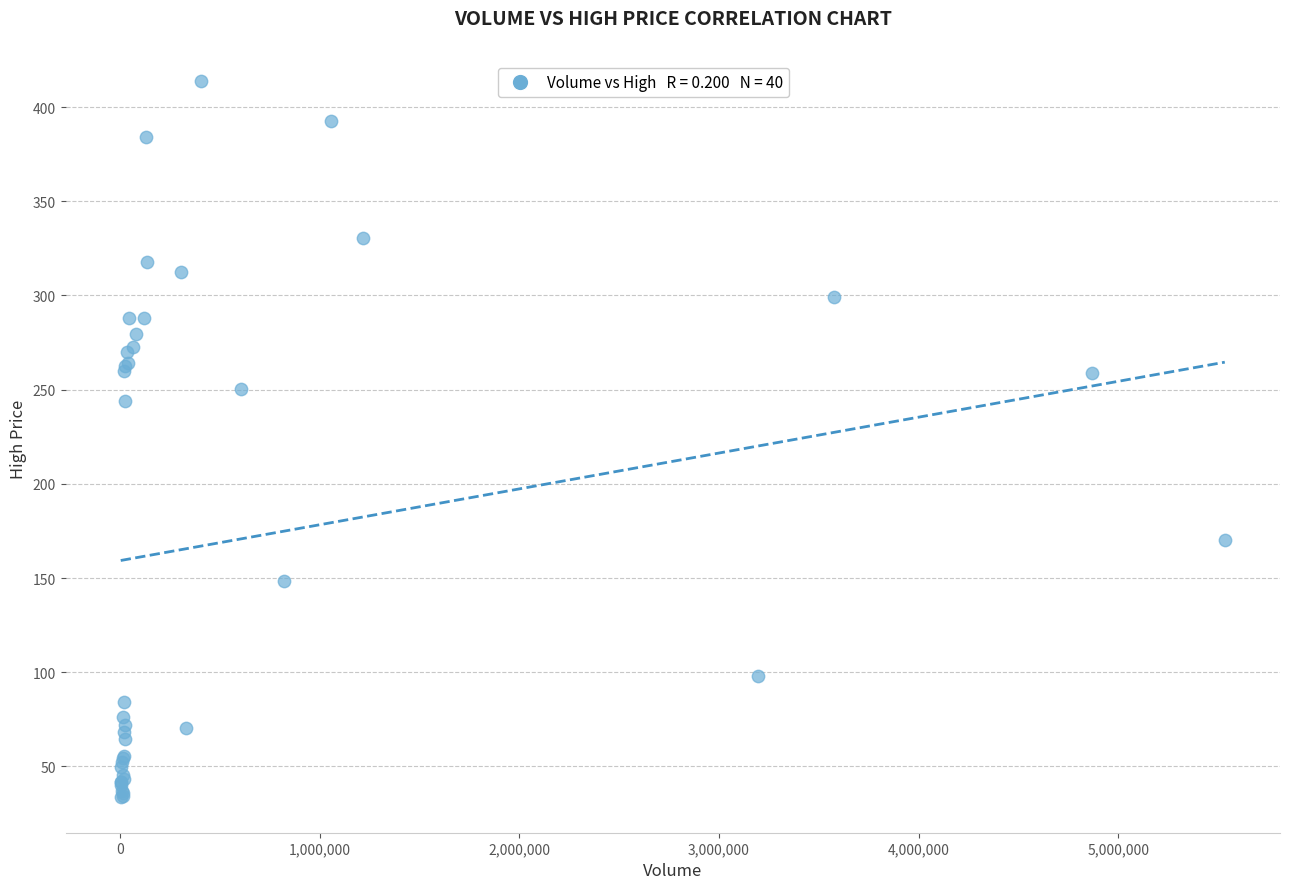

What Y value in the scatter plot is closest to 223?

244.1